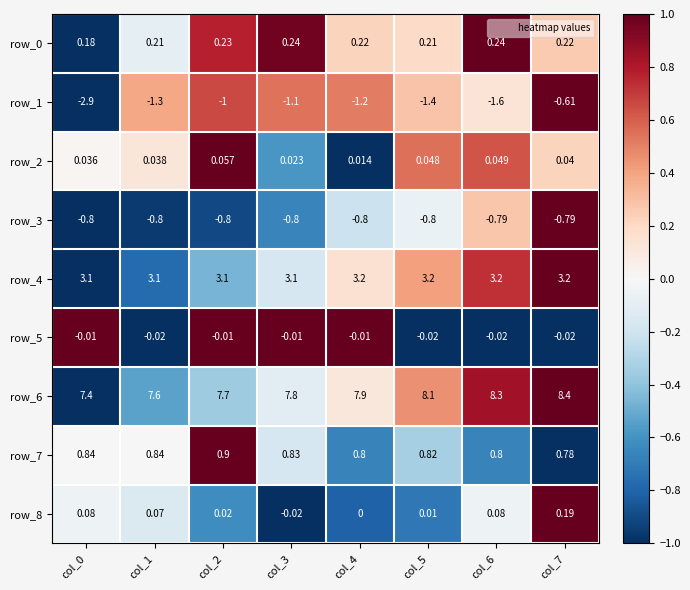

Is the value of row_0 at col_0 greater than the value of row_3 at col_5?

Yes